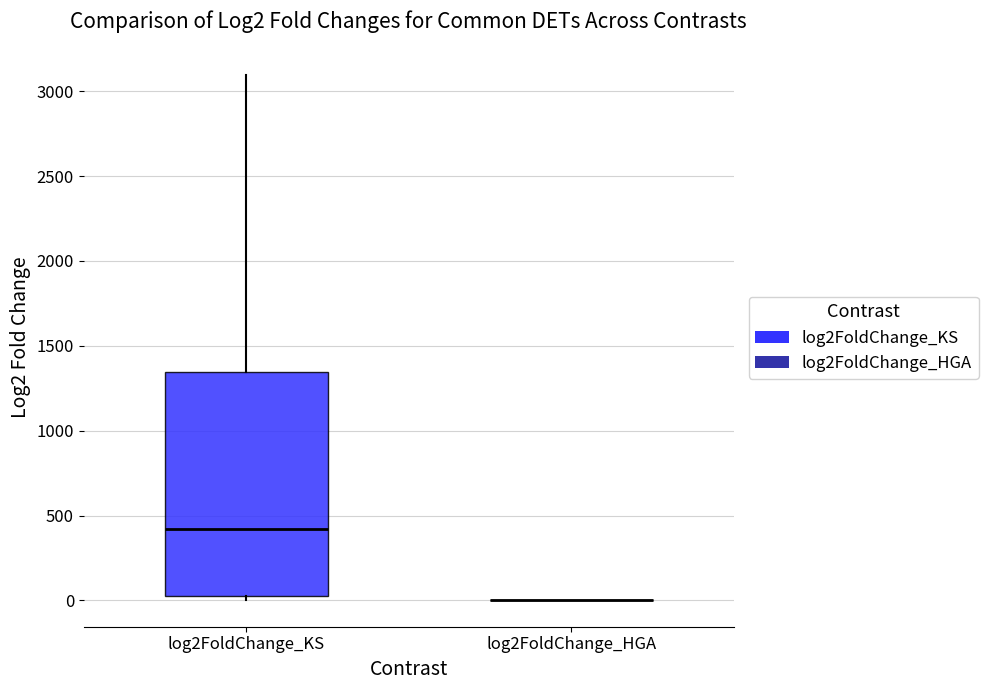

Reading left to right, read every box against the y-axis: the position of its median line, the range the box covers, and the ends of its whiskers. The values are not printed on the chart, so give them approximately, as read against the axis.

log2FoldChange_KS: median 400, box 50 to 1350, whiskers 0 to 3100
log2FoldChange_HGA: box collapsed to a line at 0, whiskers 0 to 0